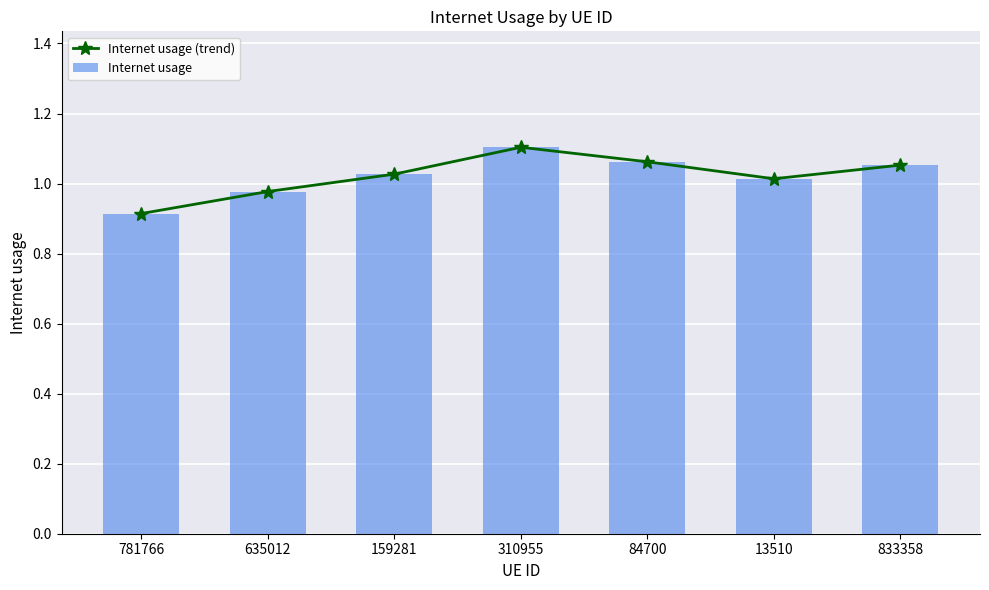

The Internet usage (trend) series shows 1.1 at 833358. True or false?

True